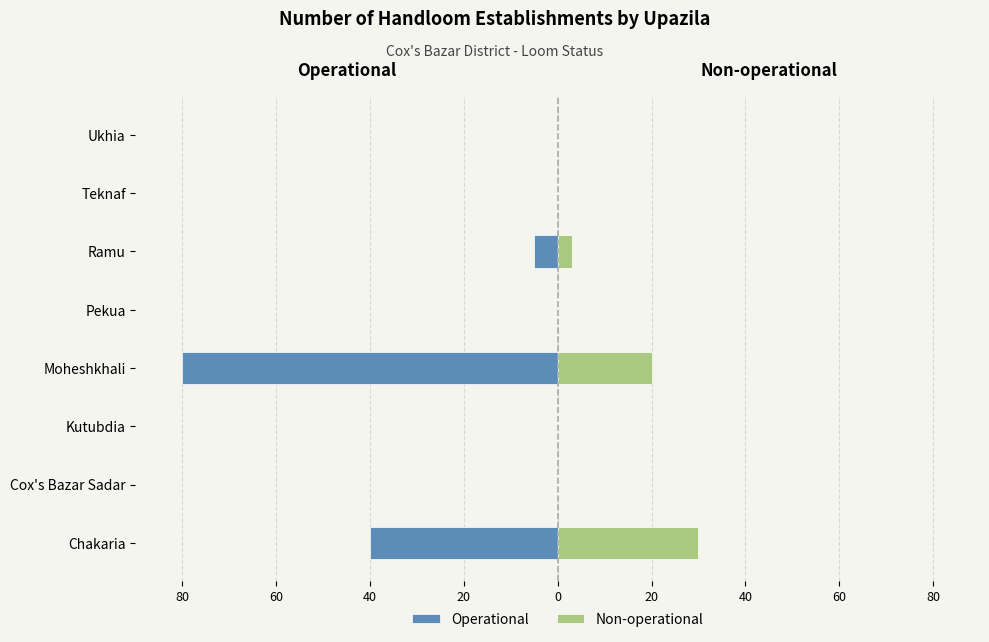

What is the sum of all Non-operational values?

53